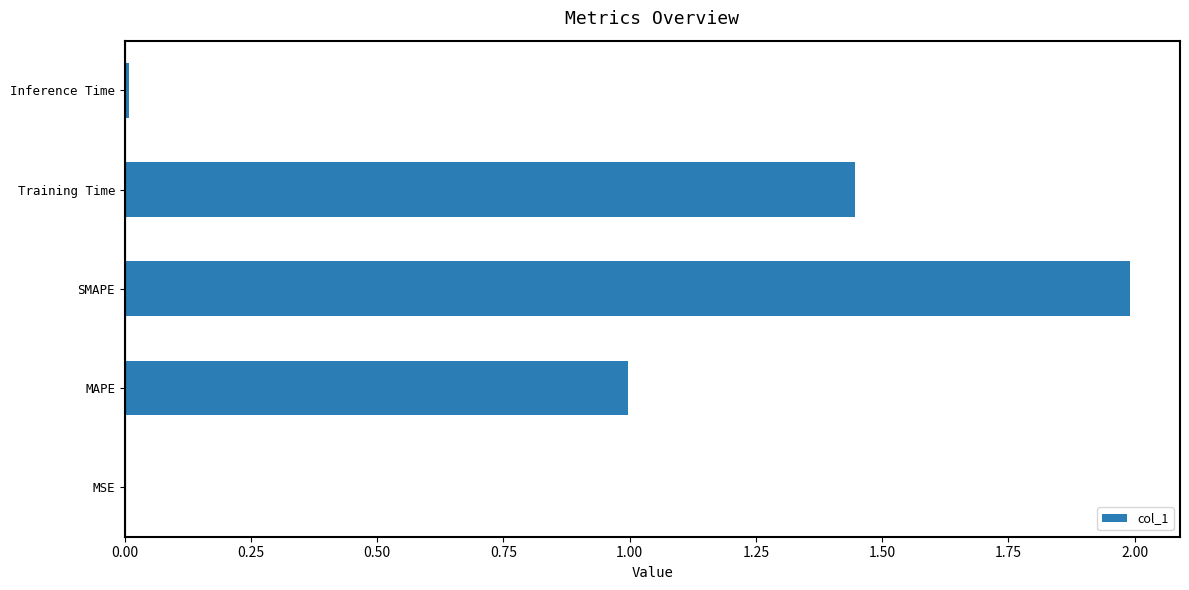

Are the bars horizontal?

Yes